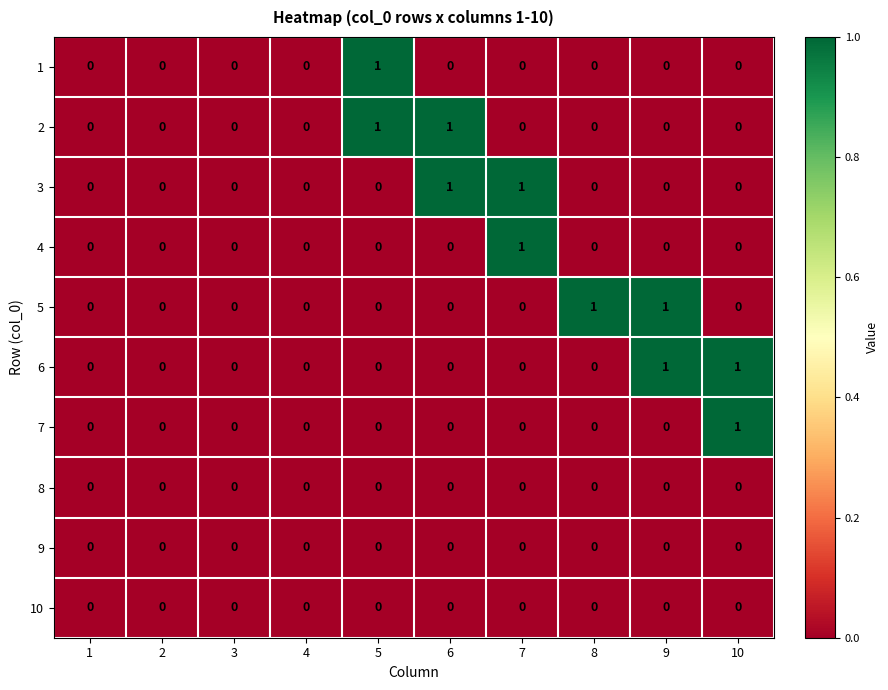

True or false: 4 has a value of 0 at 9.

True